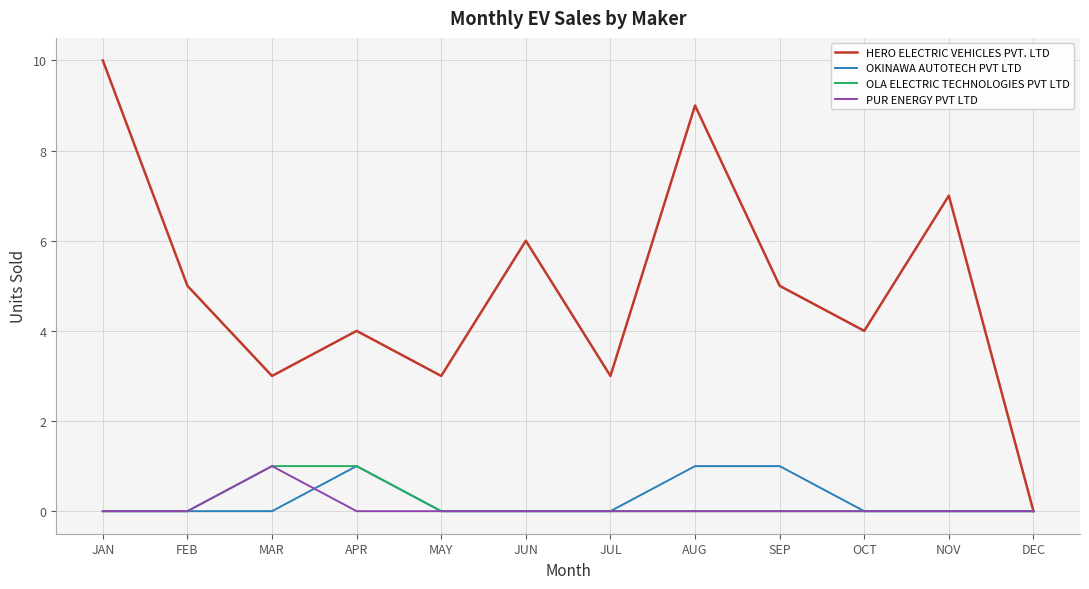

True or false: PUR ENERGY PVT LTD has a value of 0 at APR.

True